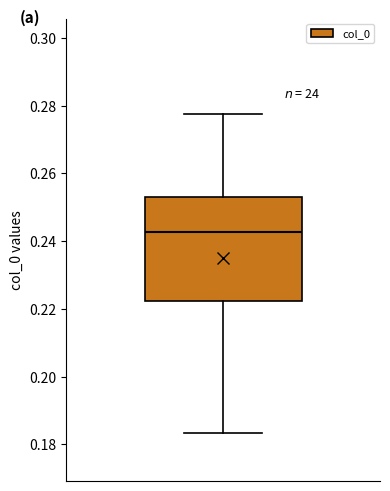

Where is the upper edge of the box on the y-axis? The values are not printed on the chart, so give them approximately, as read against the axis.

0.252